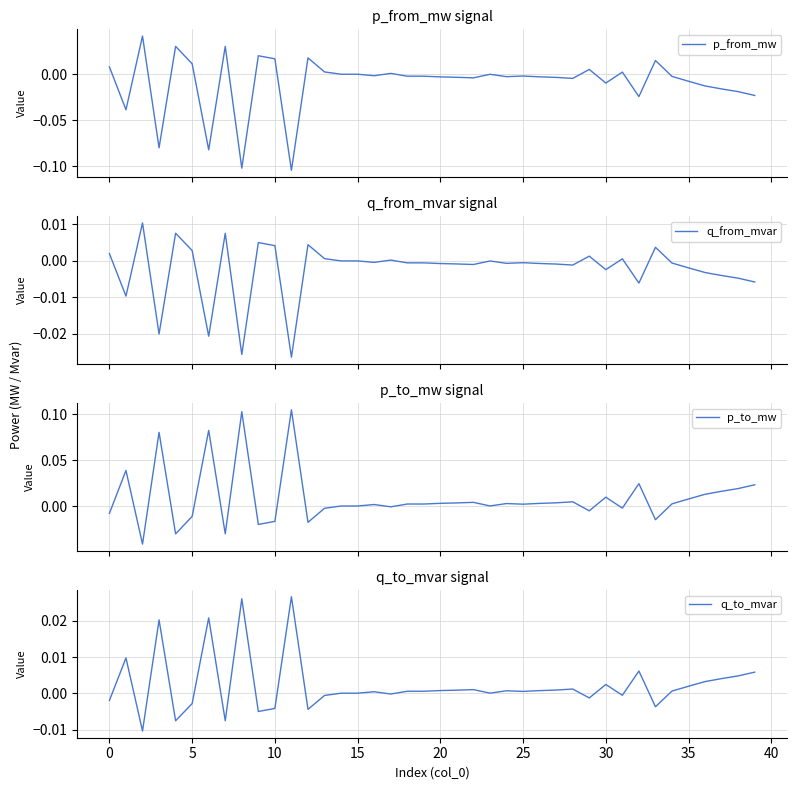

At which label does q_from_mvar reach its minimum?

11